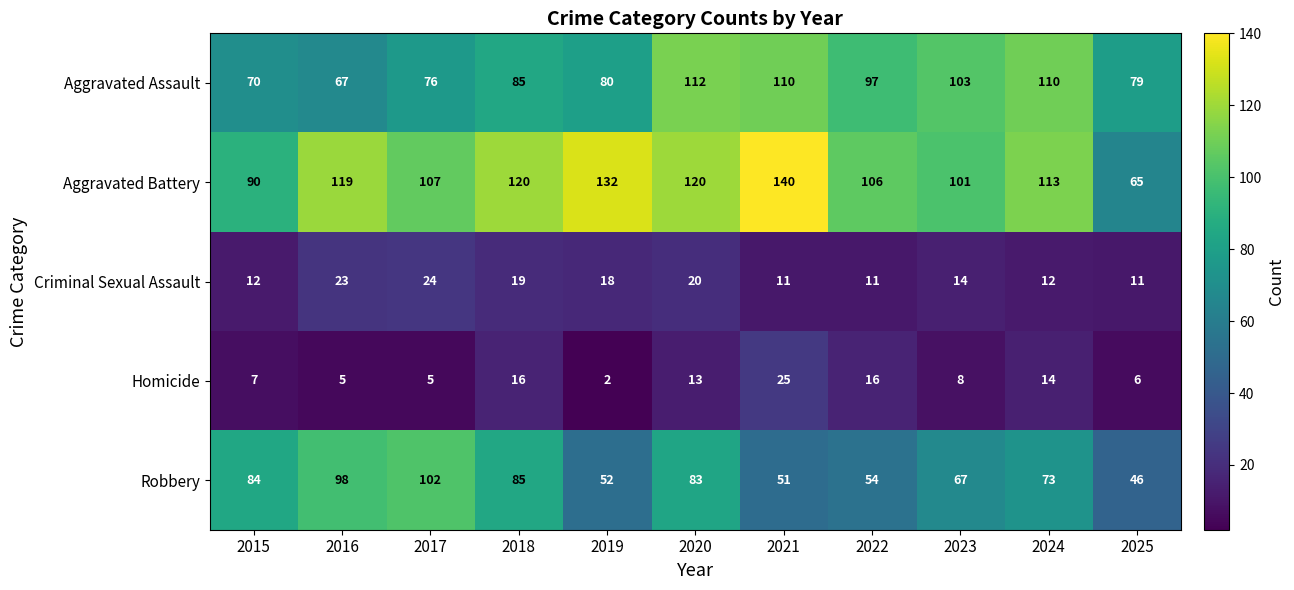

At which label is Homicide closest to 13?

2020